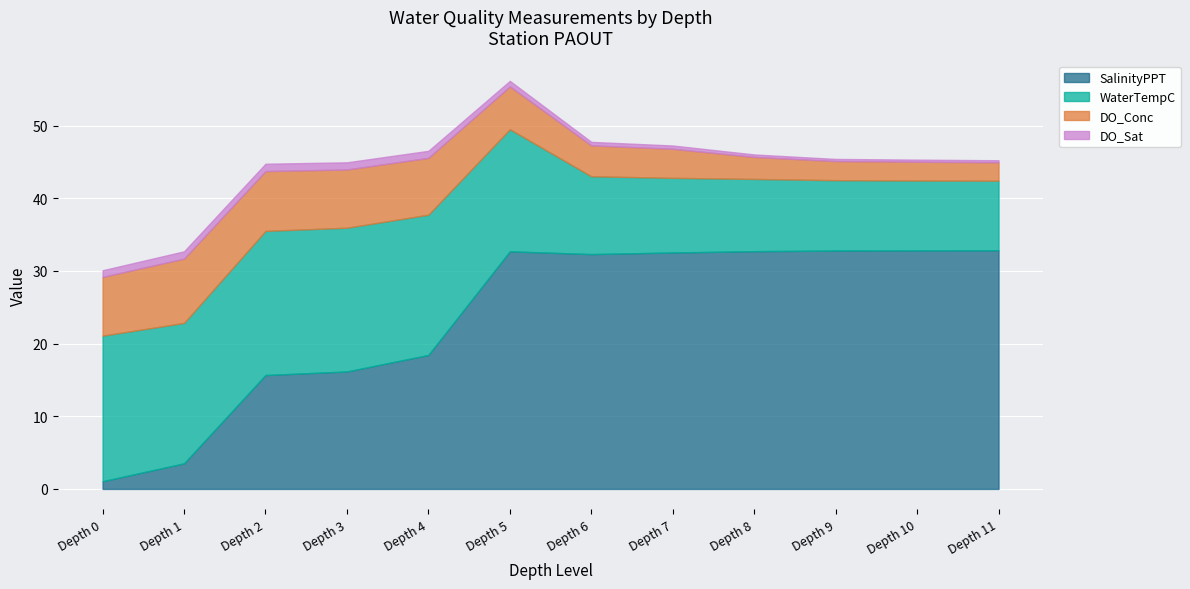

At Depth 4, list the series in order from largest to smallest.

WaterTempC, SalinityPPT, DO_Conc, DO_Sat